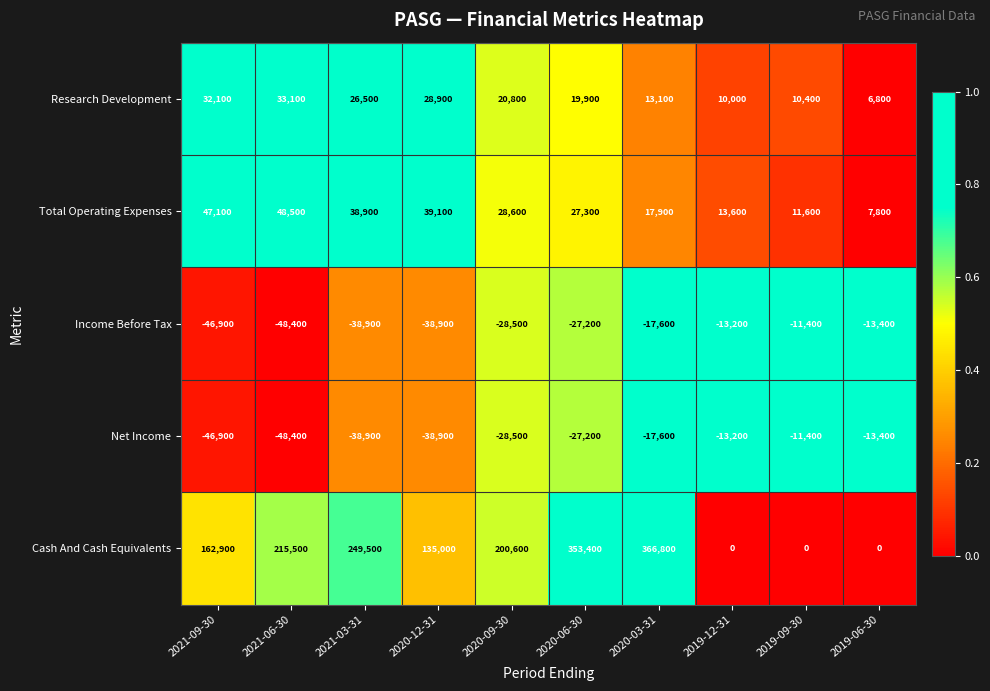

Which category has the lowest value across all series?

2021-06-30